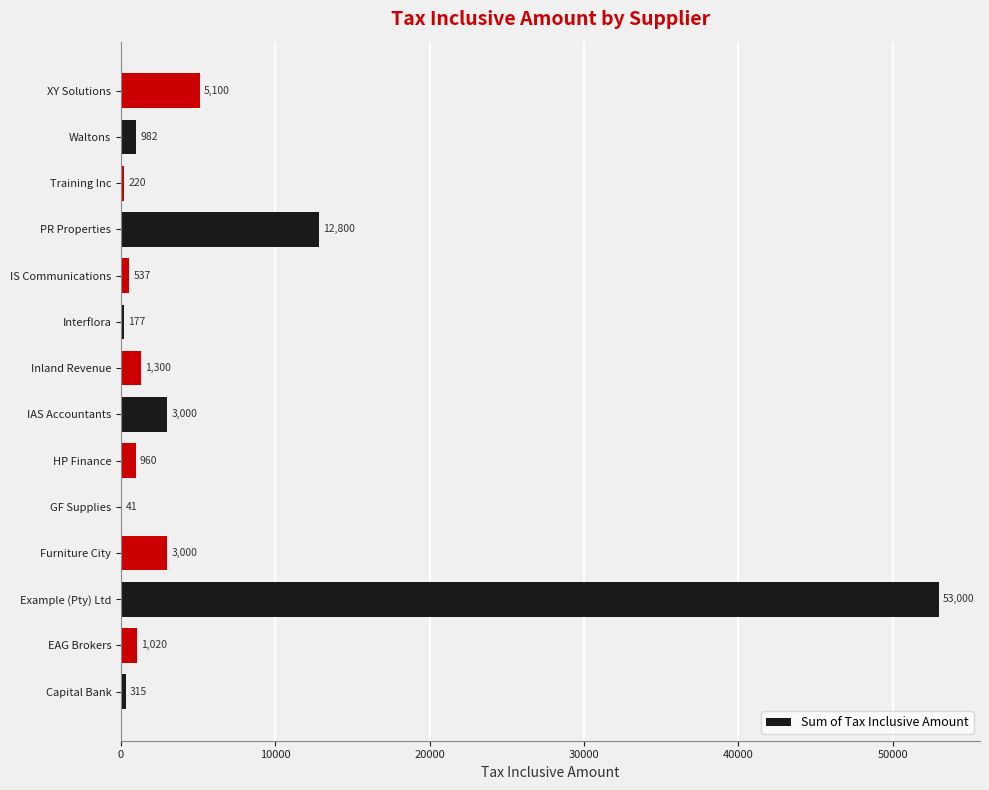

What is the sum of the values at Example (Pty) Ltd and GF Supplies?

53041